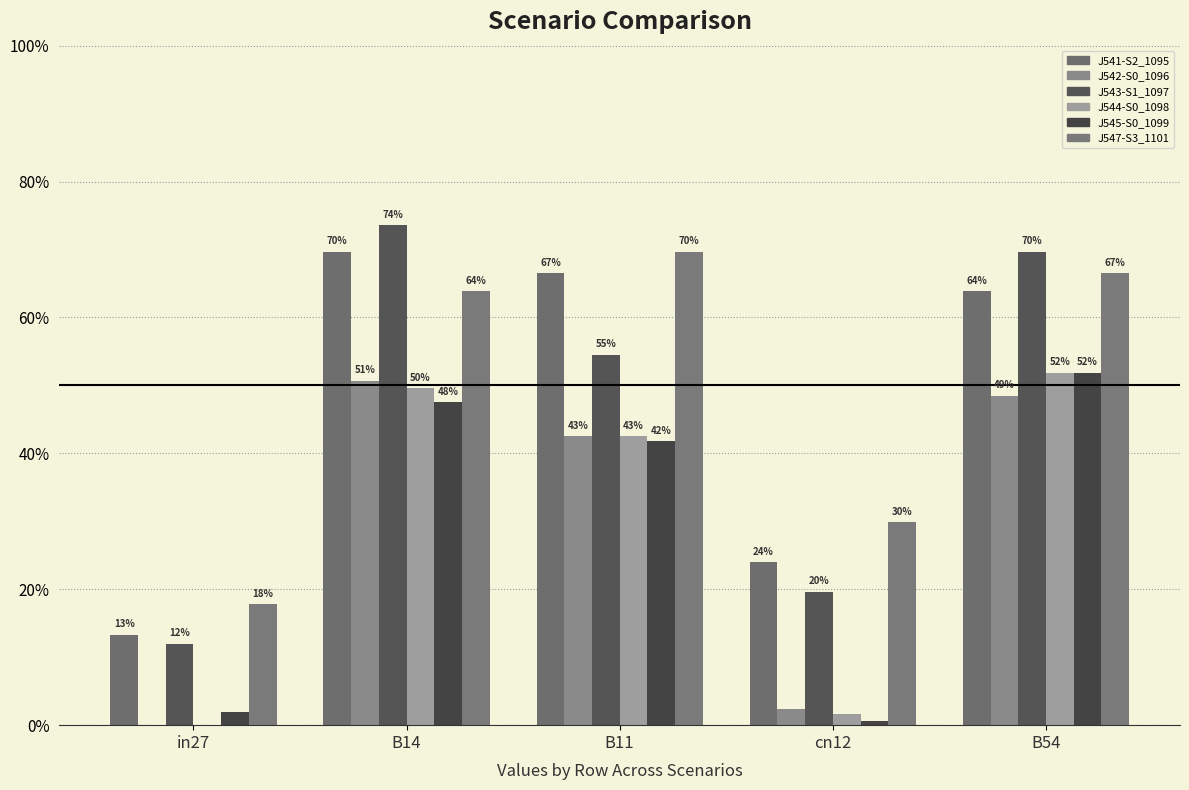

What position from the left is B11?

3